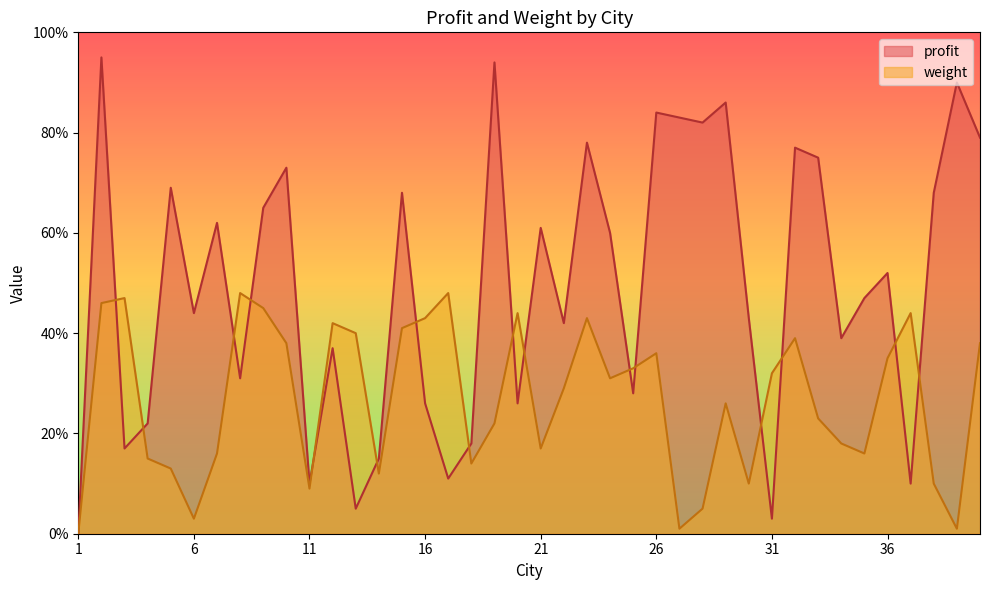

The value of weight at 26 is 48. True or false?

False